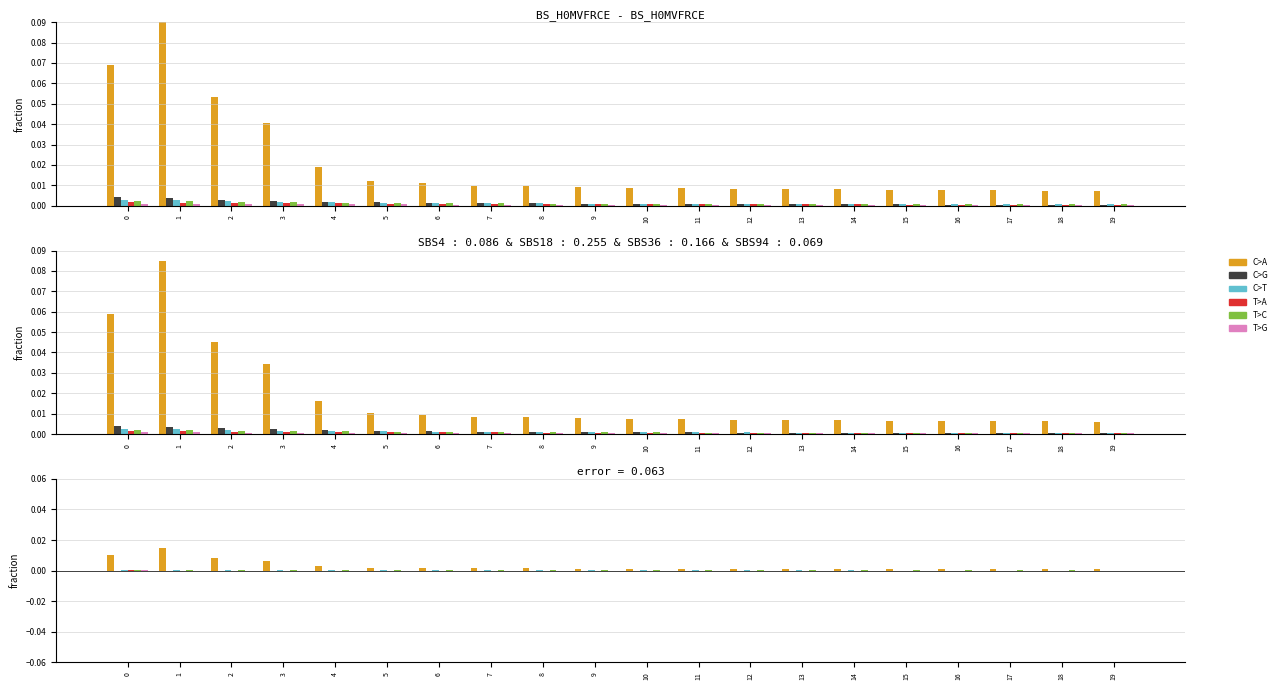

Is it true that T>G equals 0.0 at 13?

False